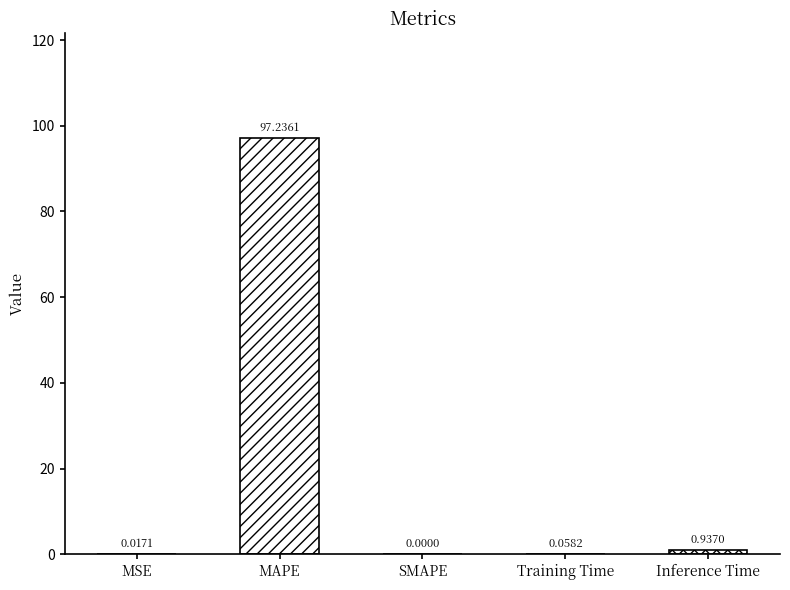

How many values are above zero?

4